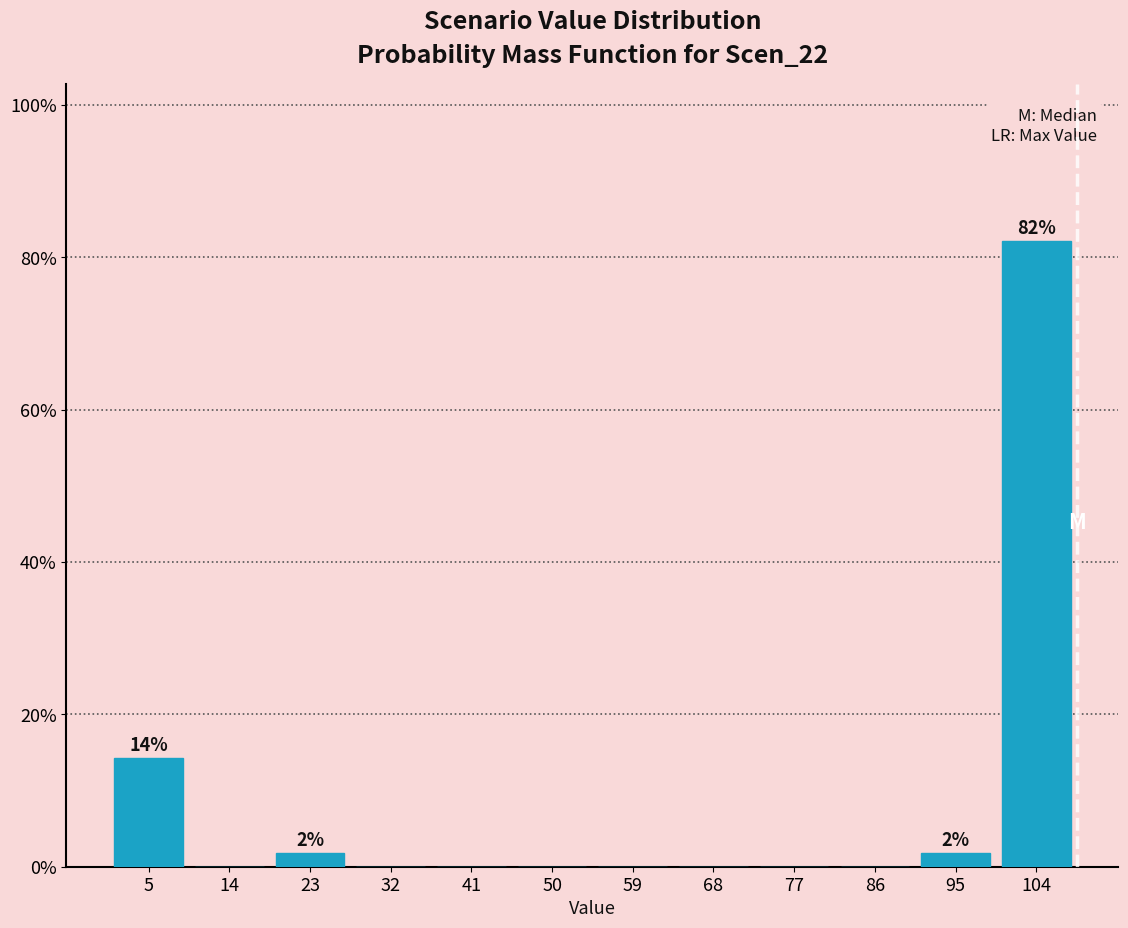

Over which range of the x-axis is the bar tallest?

100 to 109